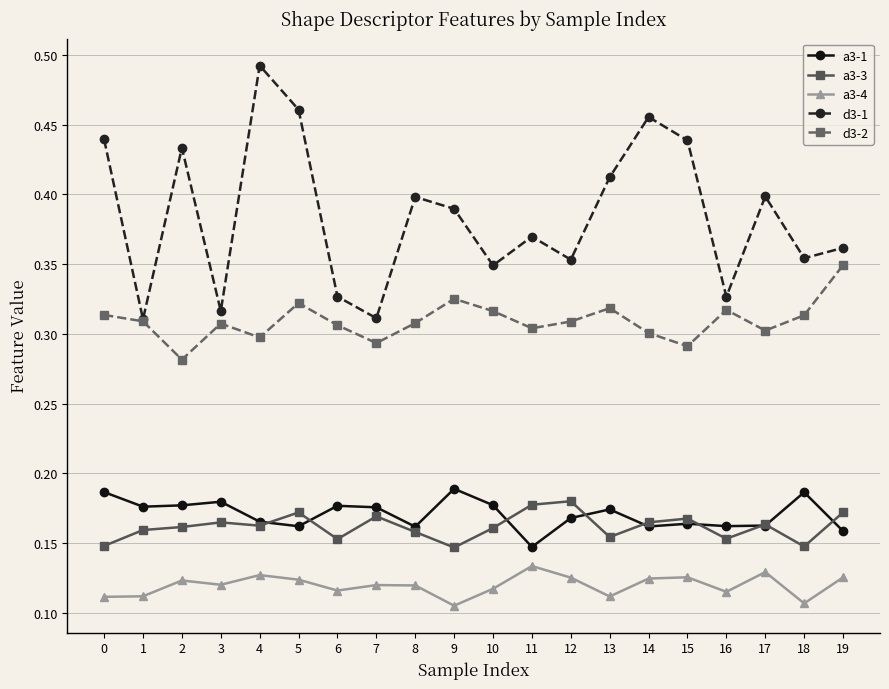

True or false: a3-3 has more than 2 interior local peaks.

True